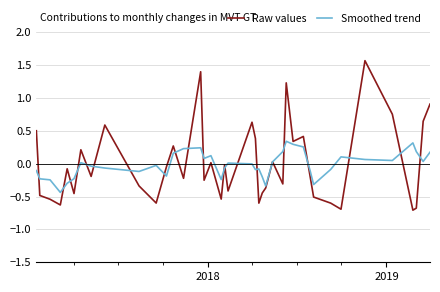

What is the minimum value for Raw values?

-0.7